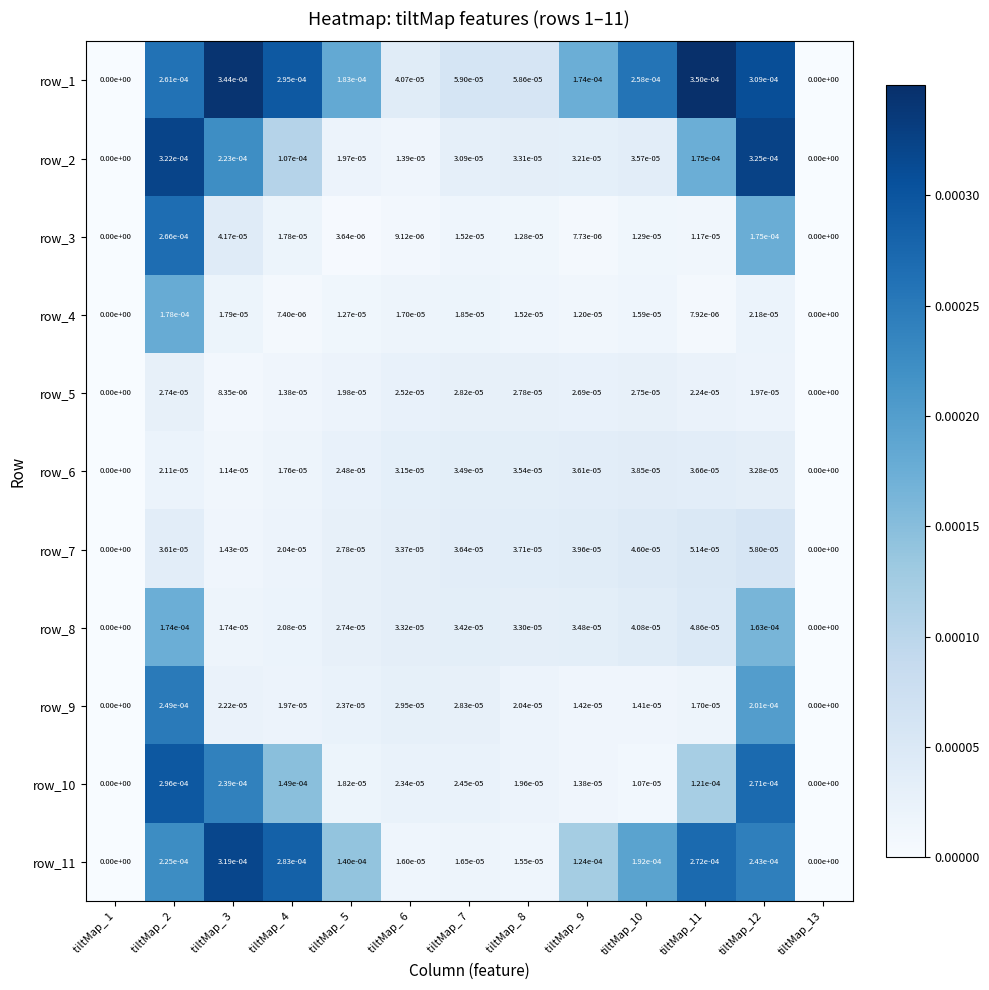

List the series in order of their peak value, highest first.

row_1, row_2, row_11, row_10, row_3, row_9, row_4, row_8, row_7, row_6, row_5